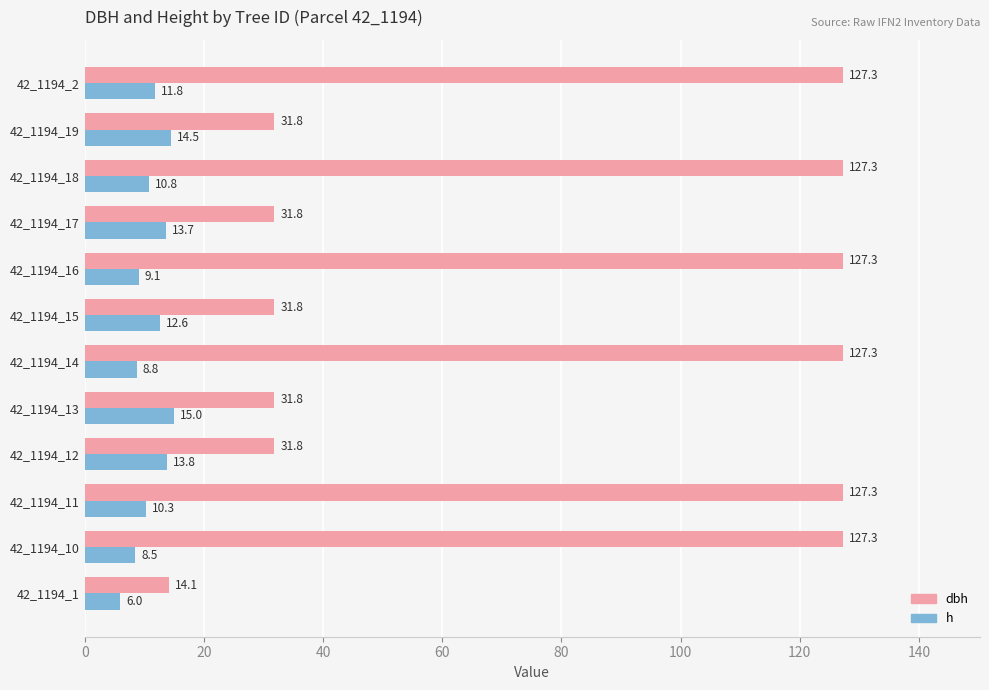

Is the value of h at 42_1194_14 greater than the value of dbh at 42_1194_12?

No